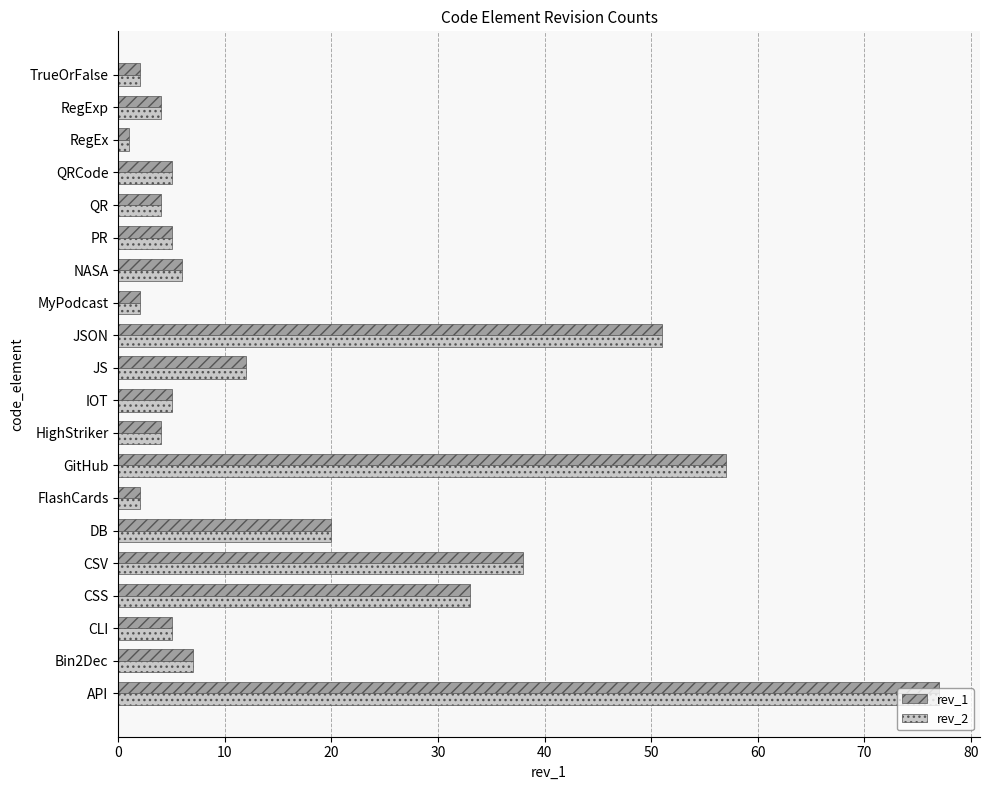

What are all the series names shown in the legend?

rev_1, rev_2